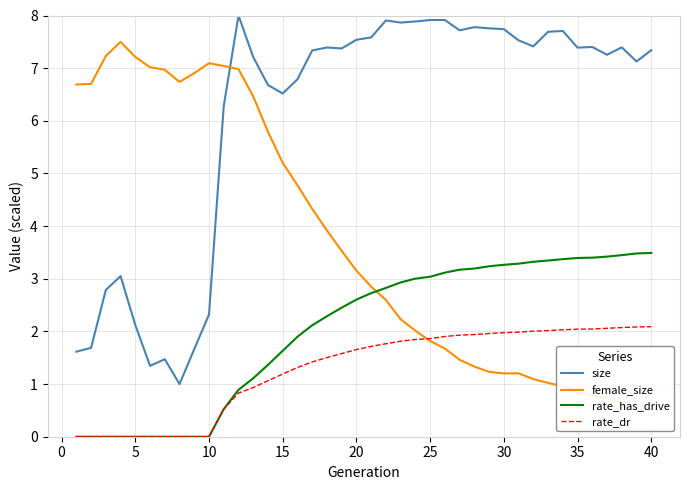

True or false: rate_dr and size cross at least once.

False